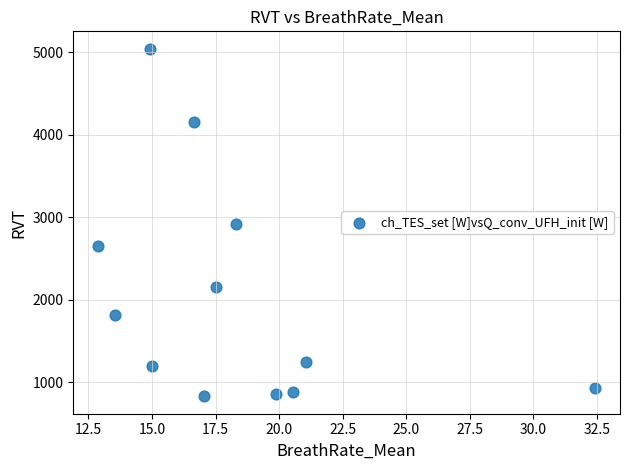

What is the average Y value?

2056.7